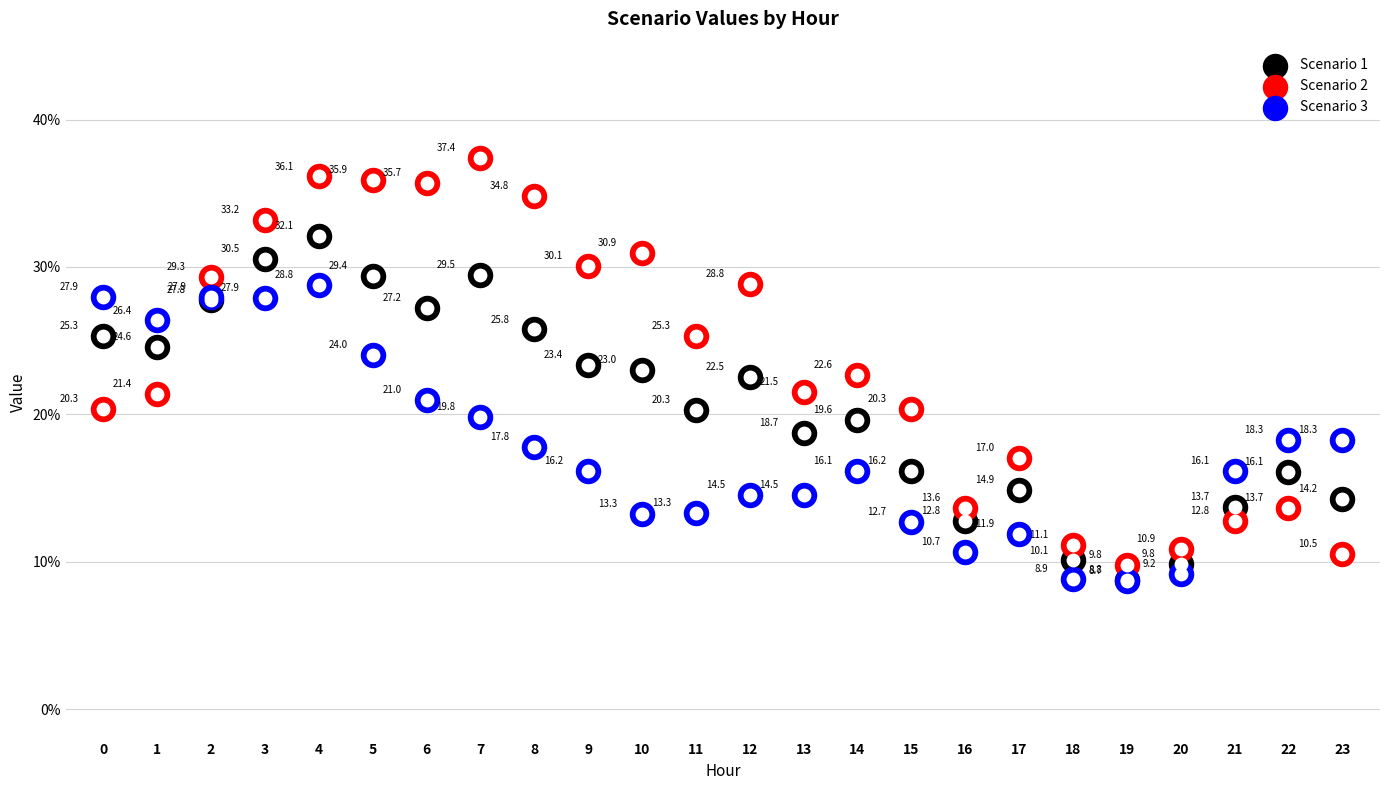

Which series reaches the maximum Y coordinate?

Scenario 2